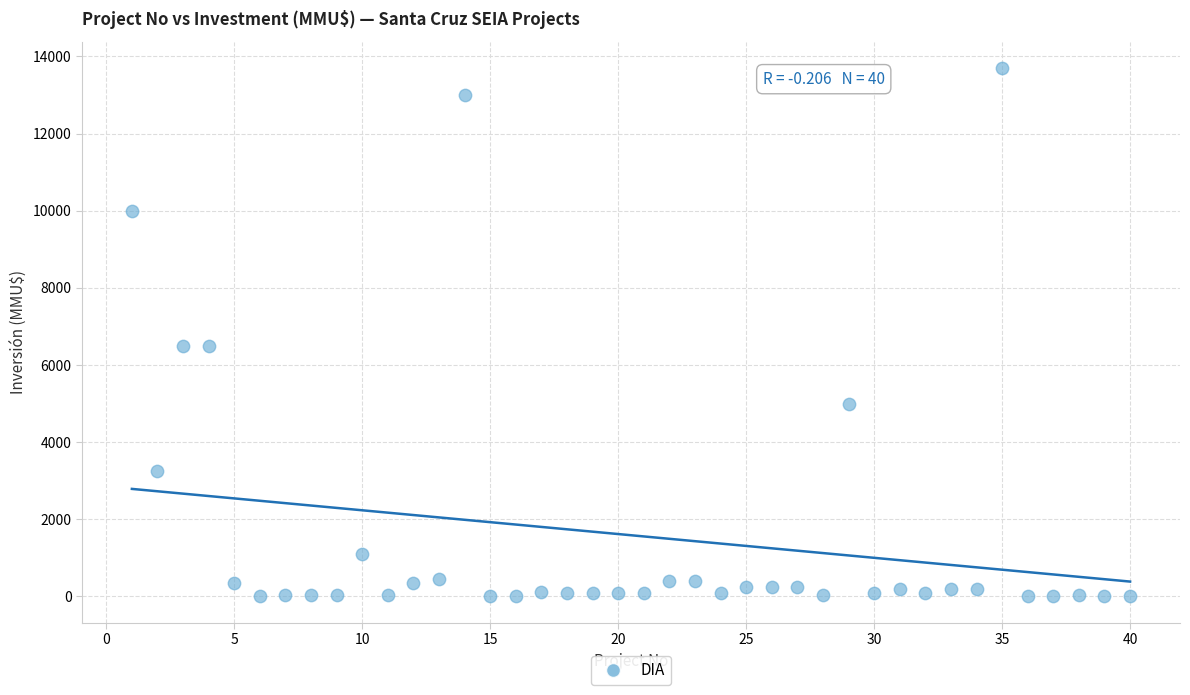

What is the range of Y values (max minus min)?

13700